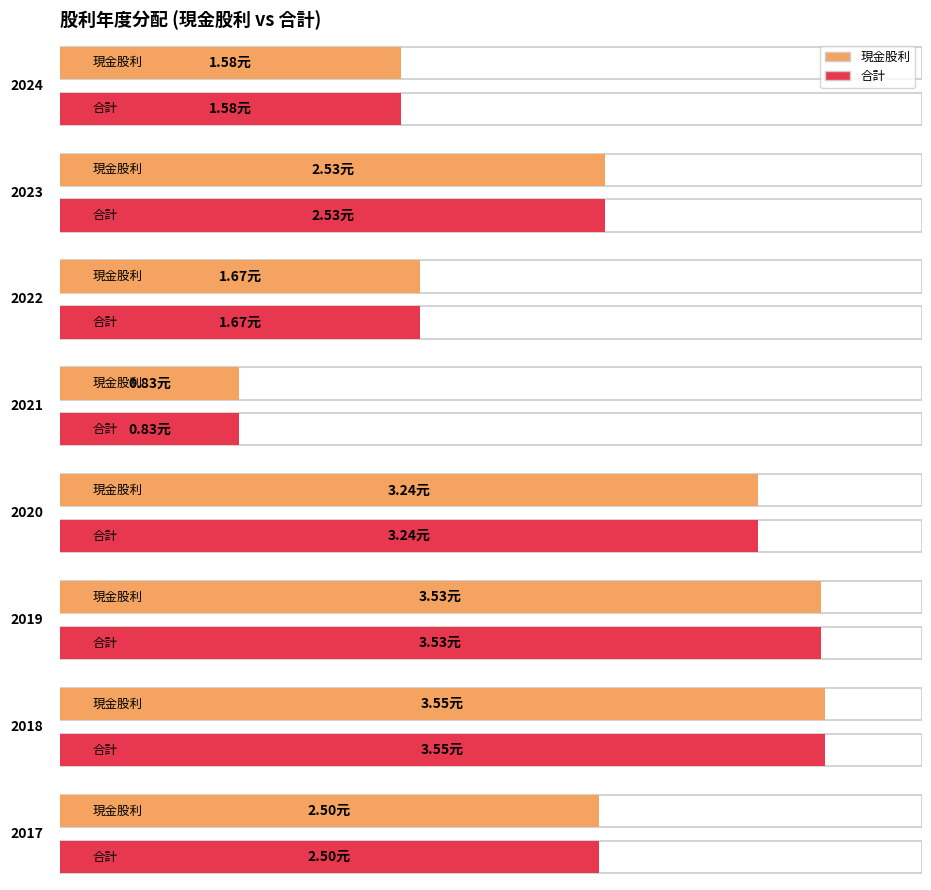

What is the difference between the 現金股利 values at 2023 and 2018?

1.0